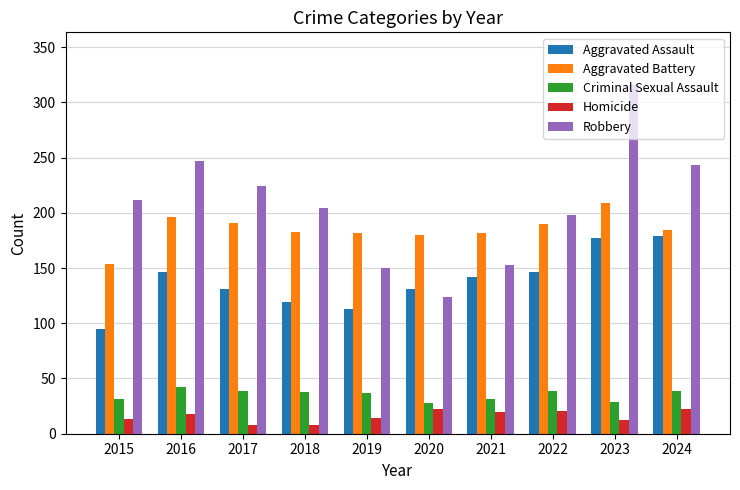

How many data points in Criminal Sexual Assault are less than 38?

5